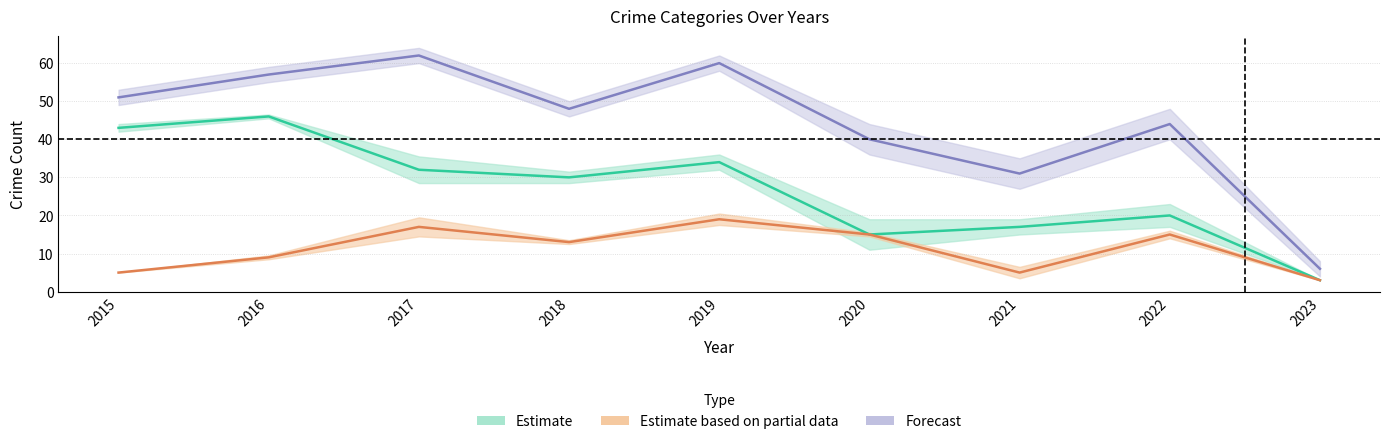

How many series are shown in this chart?

3